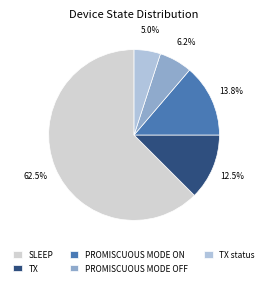

Count the number of slices in the pie.

5